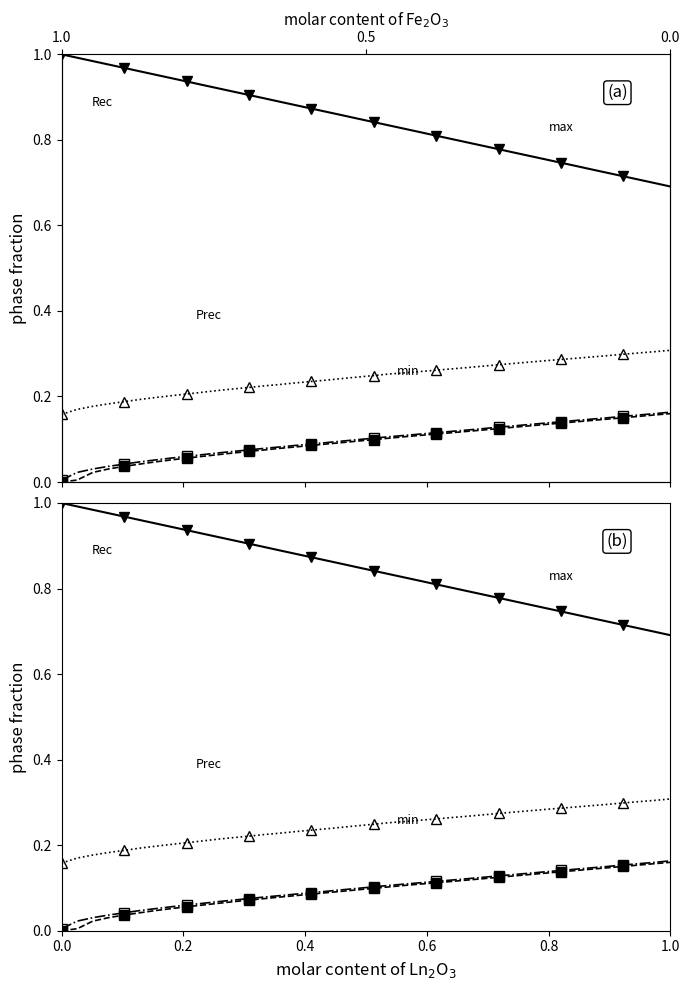

True or false: Rec and Prec intersect in this chart.

False